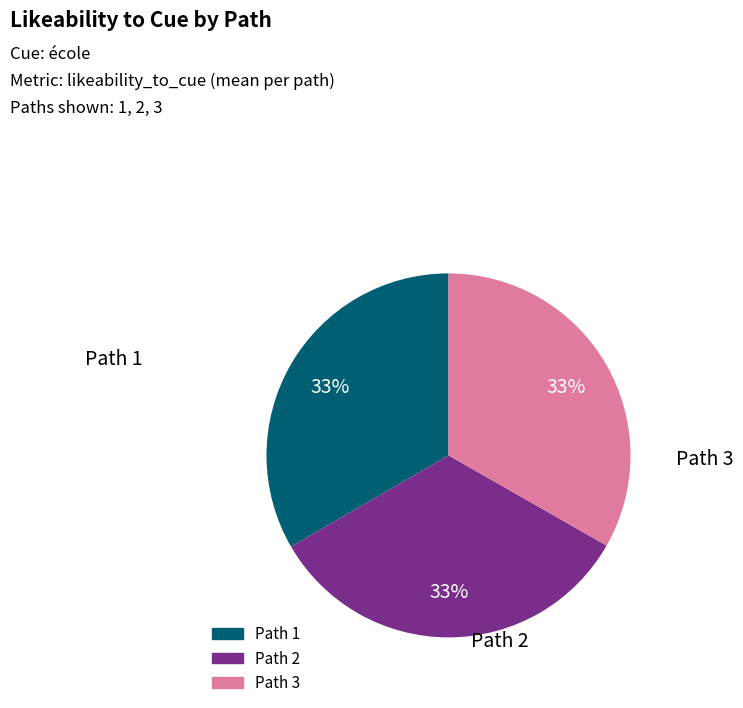

To the nearest percent, what is the combined percentage of Path 3 and Path 2?

67%